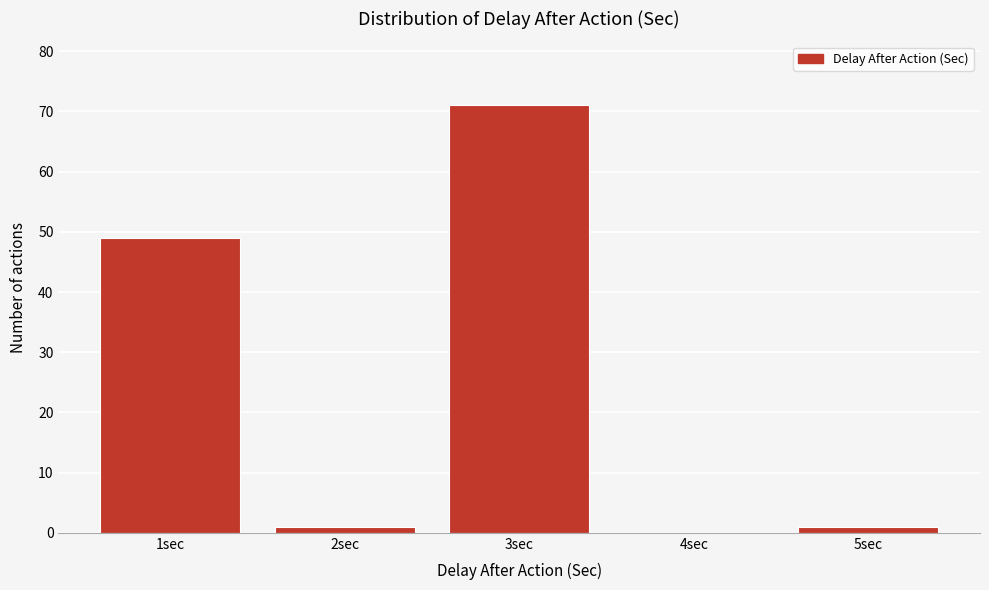

Reading left to right, transcribe this chart: for each bar, give the range it covers on the x-axis and its height. The values are not printed on the chart, so give them approximately, as read against the axis.

0.5 to 1.5: 49
1.5 to 2.5: 1
2.5 to 3.5: 71
3.5 to 4.5: 0
4.5 to 5.5: 1